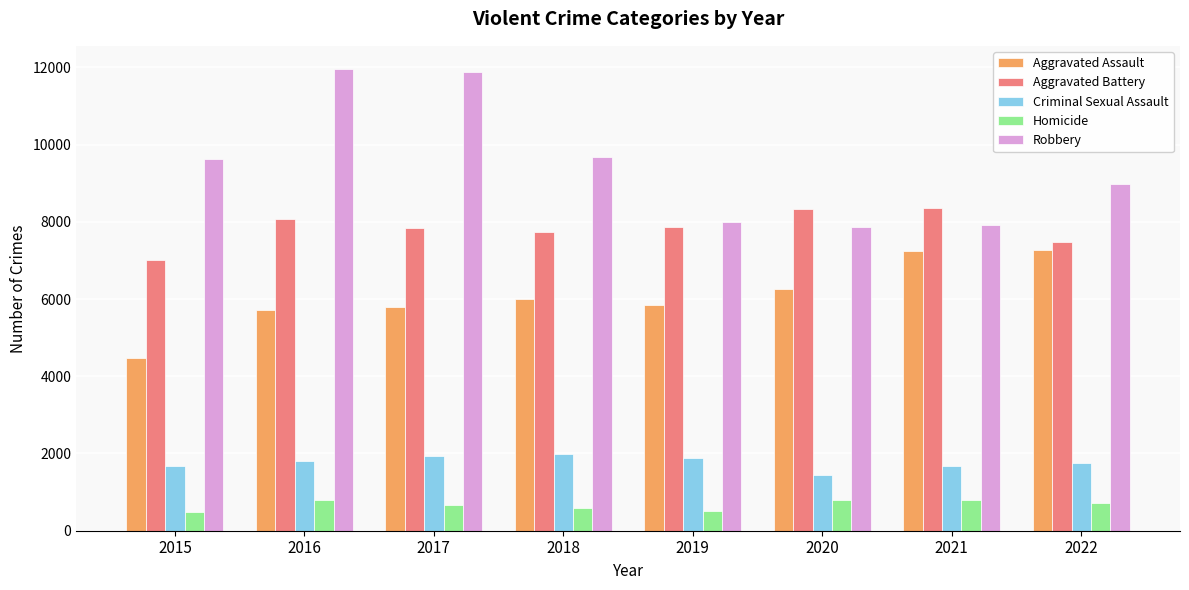

Is it true that Criminal Sexual Assault equals 2988 at 2018?

False